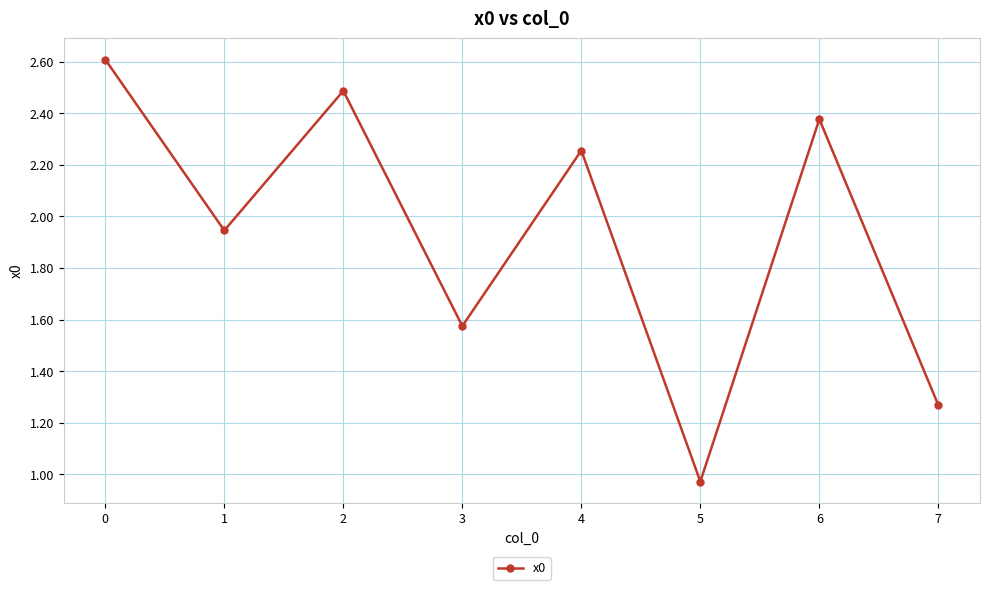

Rank the categories by value from highest to lowest.

0, 2, 6, 4, 1, 3, 7, 5